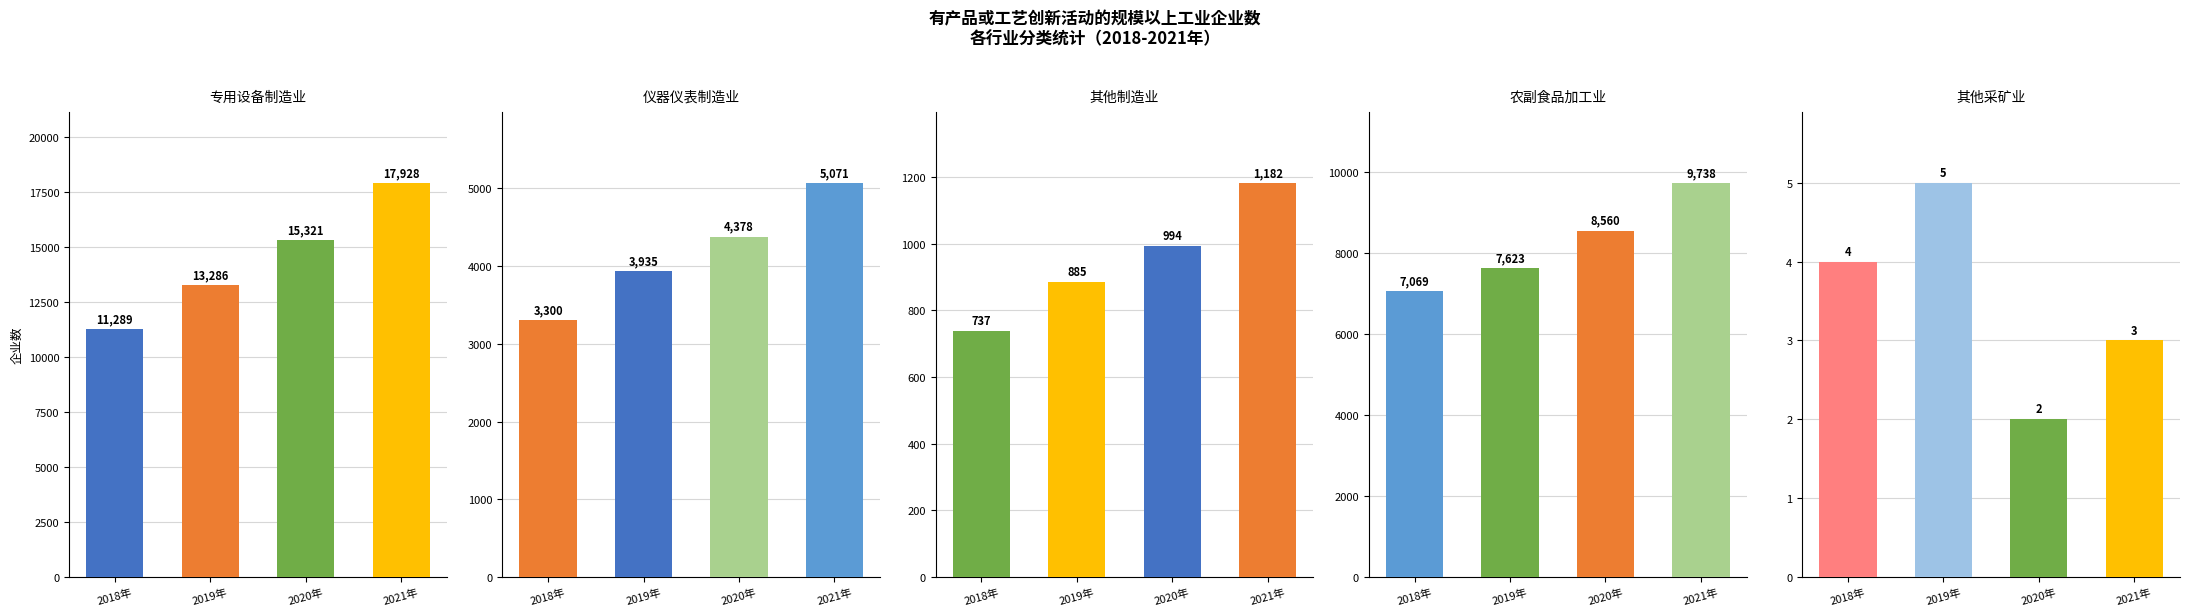

What is the label of the 1st bar from the right?

2021年